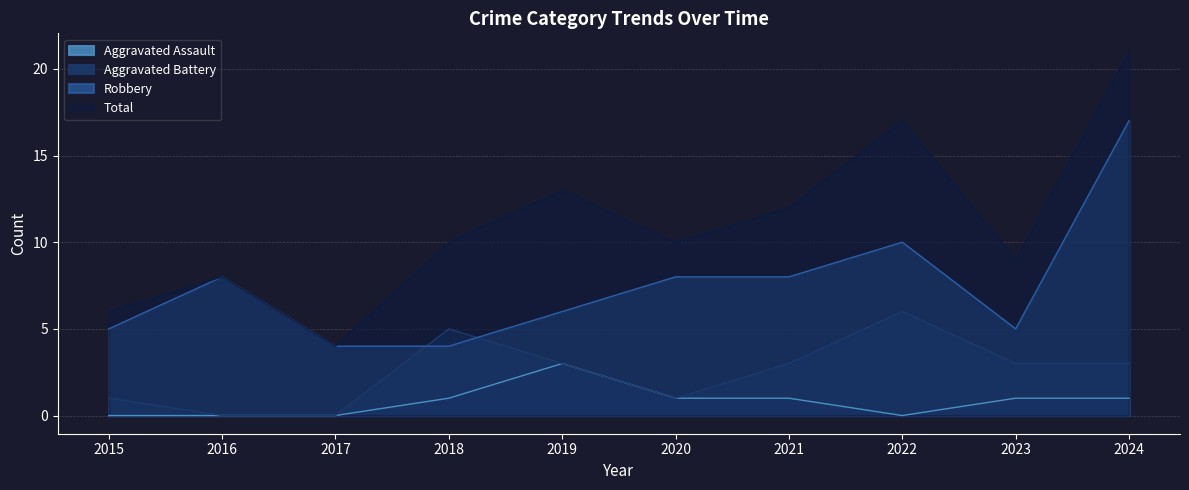

What is the difference between the second highest and minimum values in the Robbery series?

6